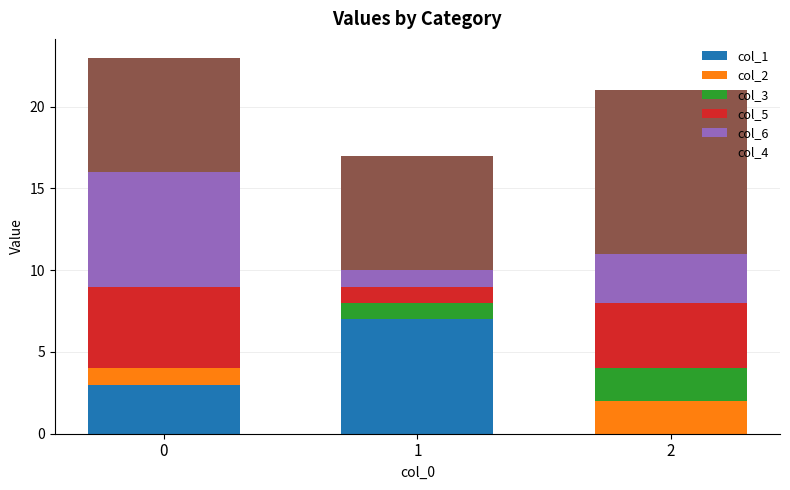

The col_1 series shows 4 at 2. True or false?

False